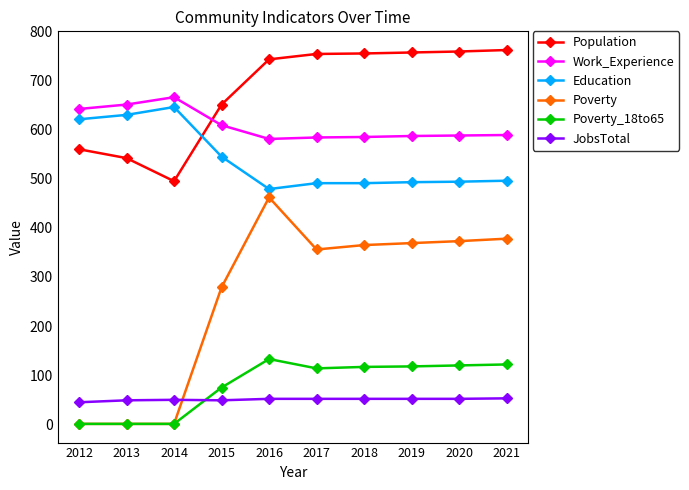

What is the greatest value displayed?

762